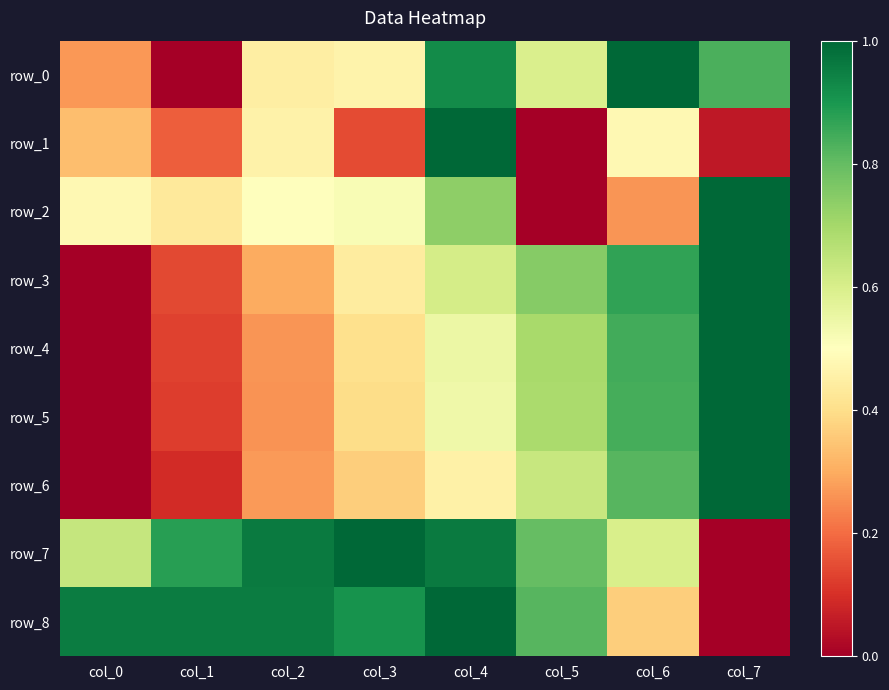

Which has a higher value, col_7 or col_3?

col_7